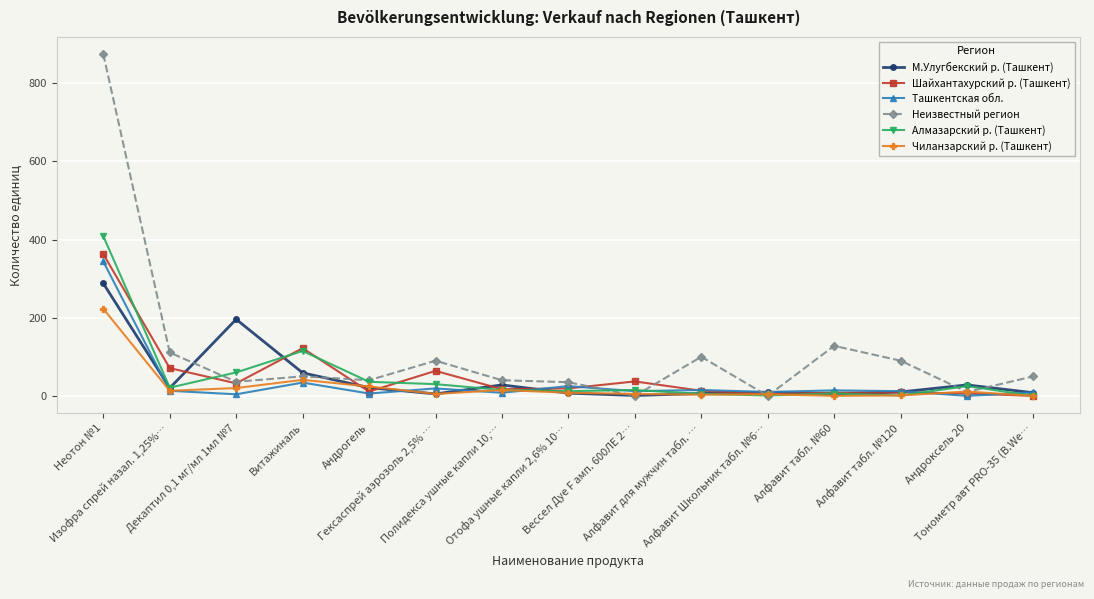

What is the difference between the second highest and second lowest values in the Шайхантахурский р. (Ташкент) series?

117